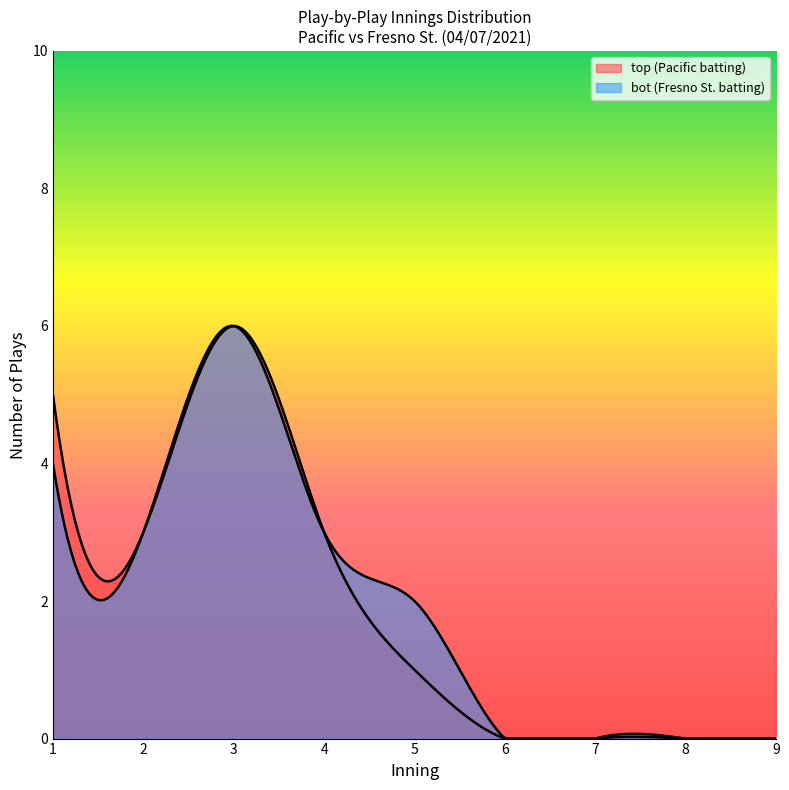

Reading left to right, transcribe all the data shown in this chart.

top_innings: 1	1	1	1	1	2	2	2	3	3	3	3	3	3	4	4	4	5
bot_innings: 1	1	1	1	2	2	2	3	3	3	3	3	3	4	4	4	5	5